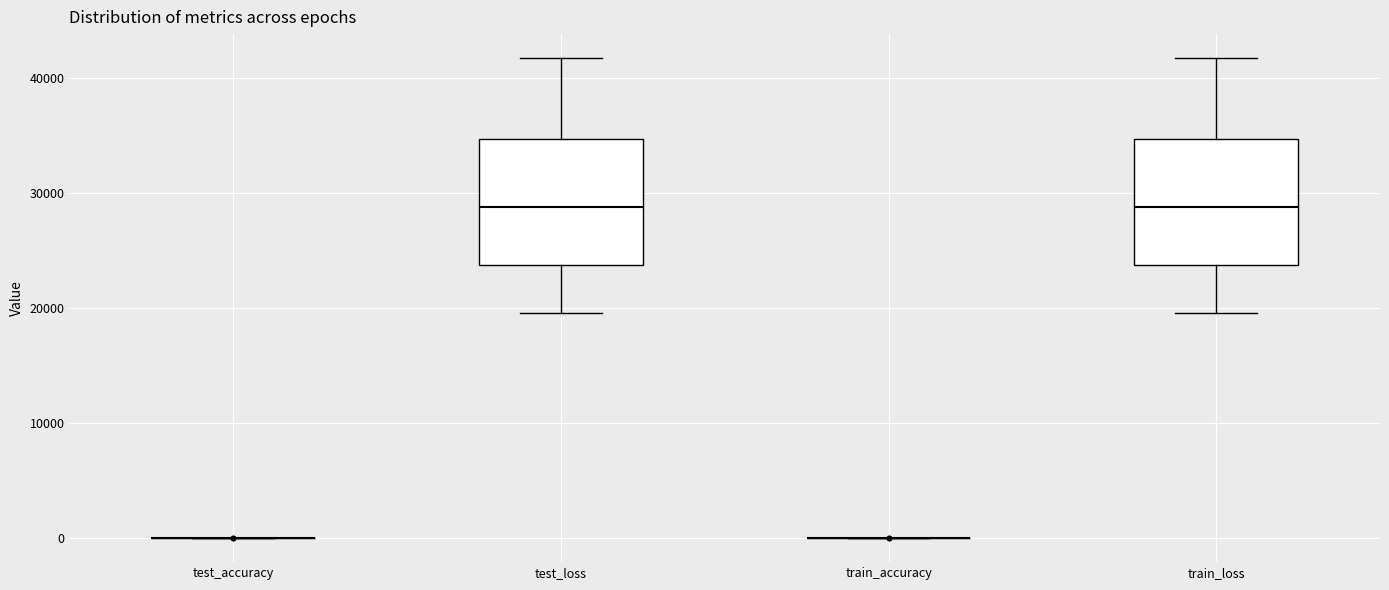

Reading left to right, read every box against the y-axis: the position of its median line, the range the box covers, and the ends of its whiskers. The values are not printed on the chart, so give them approximately, as read against the axis.

test_accuracy: box collapsed to a line at 0, whiskers 0 to 0
test_loss: median 29000, box 24000 to 35000, whiskers 20000 to 42000
train_accuracy: box collapsed to a line at 0, whiskers 0 to 0
train_loss: median 29000, box 24000 to 35000, whiskers 20000 to 42000